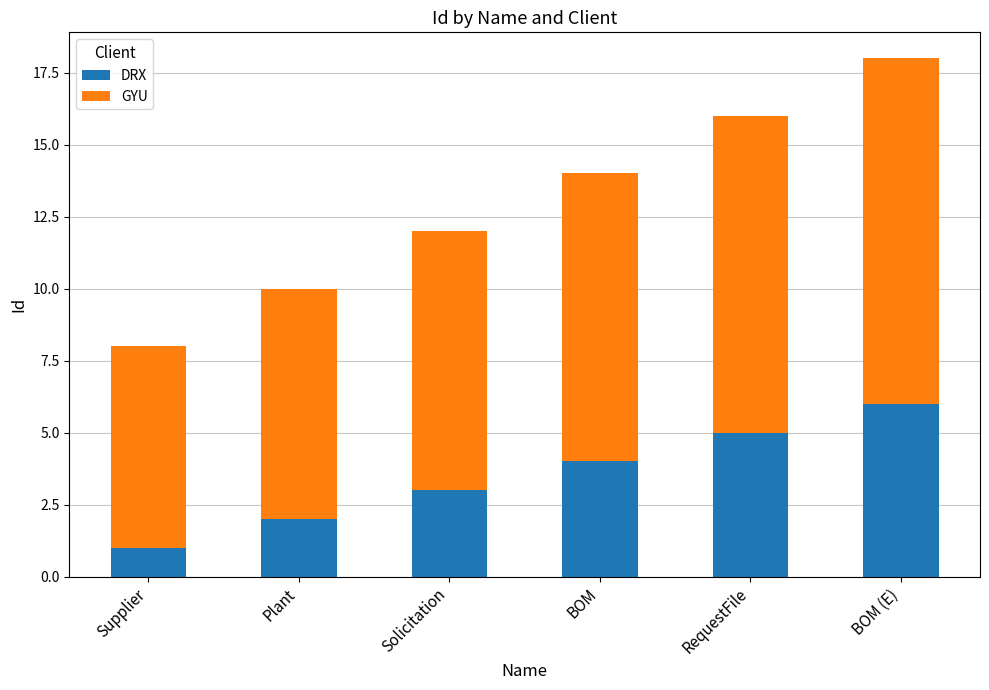

What is the average value of the DRX series?

4